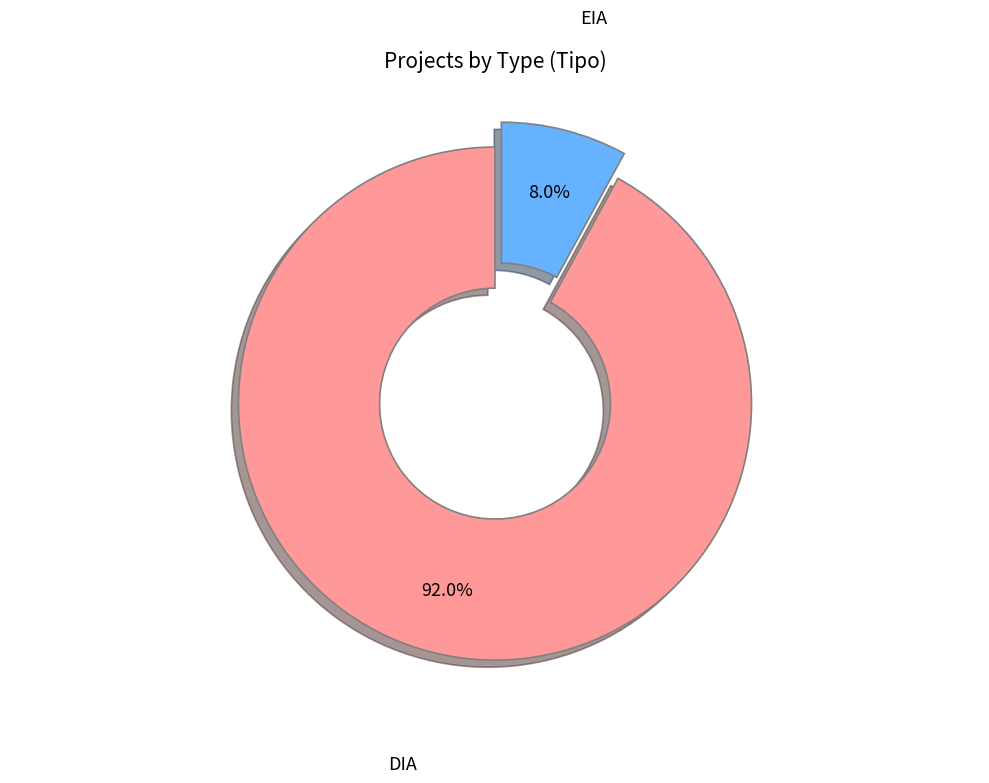

Which slice is the largest?

DIA